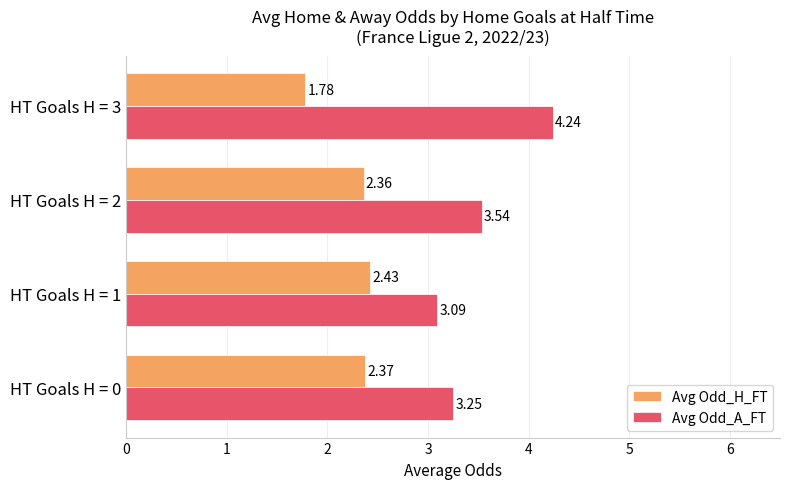

How many distinct data groups are displayed?

2